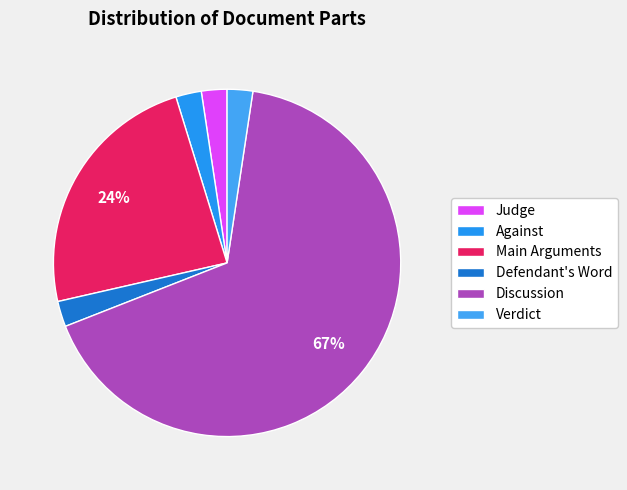

Is it true that נגד is 2% of the pie?

True